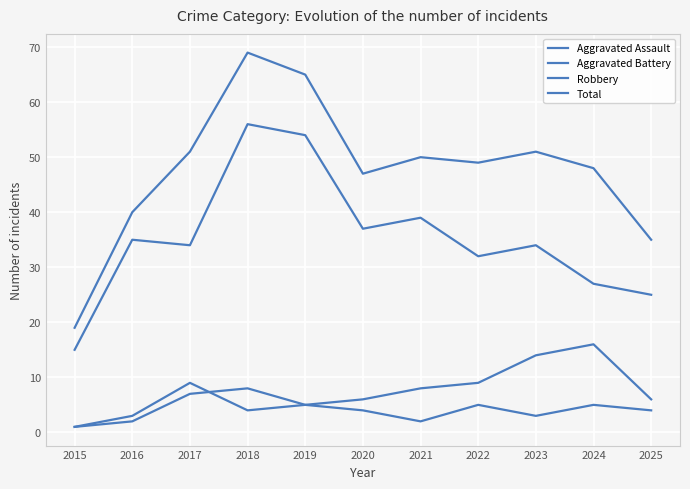

List the series in order of their peak value, highest first.

Total, Robbery, Aggravated Battery, Aggravated Assault